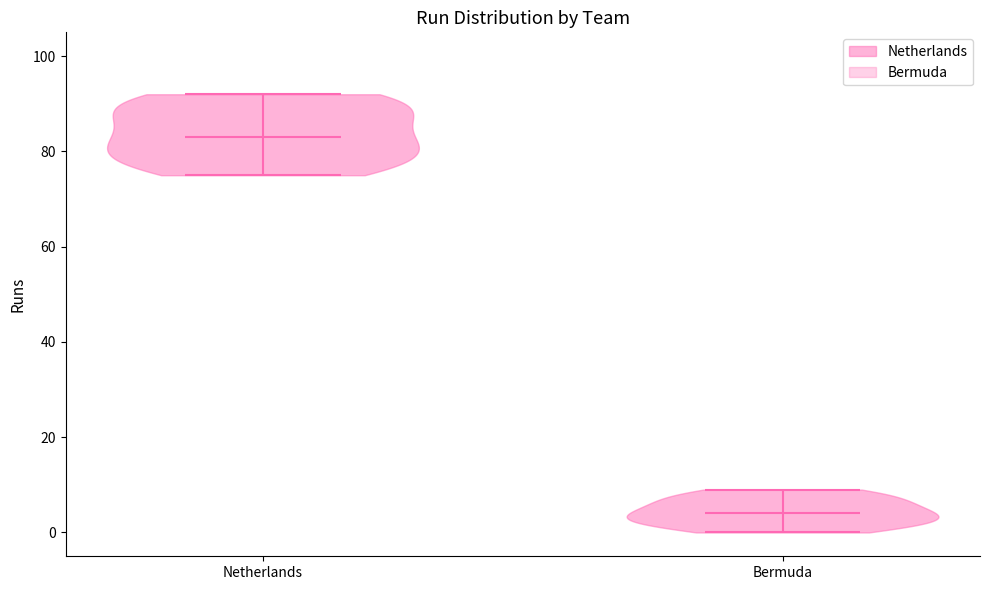

Reading left to right, read every violin against the y-axis: where its median line is, and the lowest and highest points it reaches. The values are not printed on the chart, so give them approximately, as read against the axis.

Netherlands: median line 84, lowest point 76, highest point 92
Bermuda: median line 4, lowest point 0, highest point 10